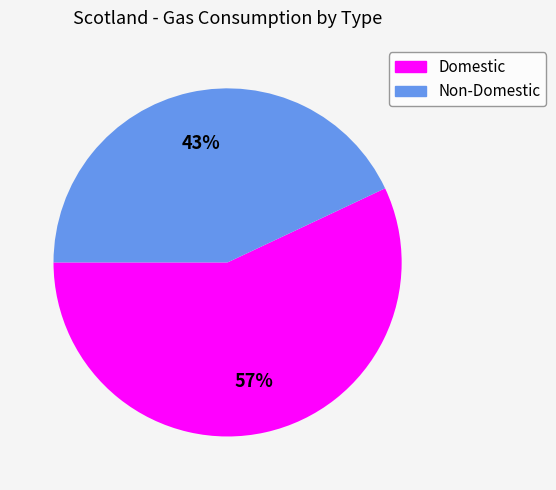

To the nearest percent, what is the average slice percentage?

50%